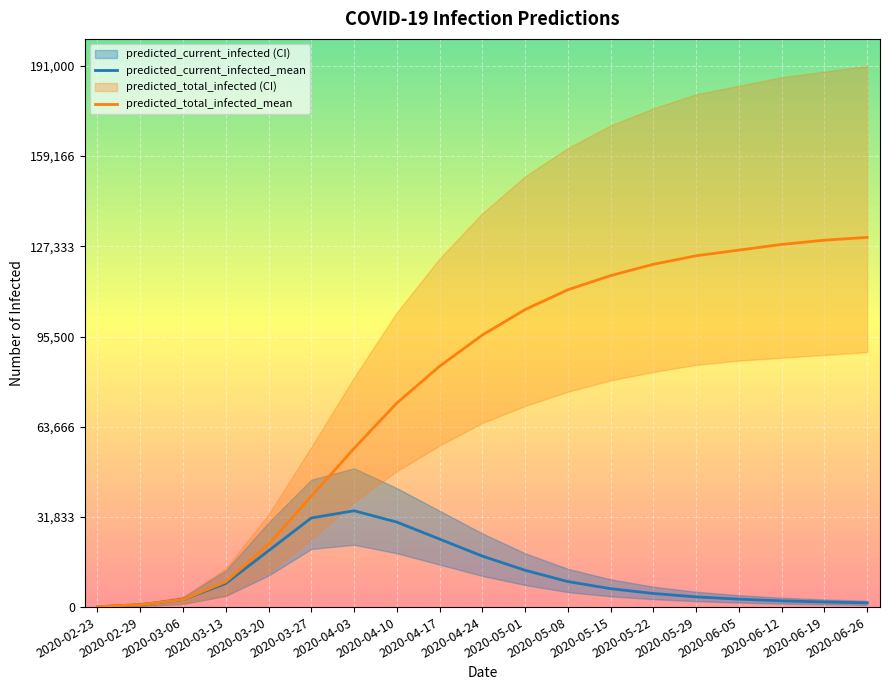

Rank the series by their average value, from highest to lowest.

predicted_total_infected_mean, predicted_current_infected_mean